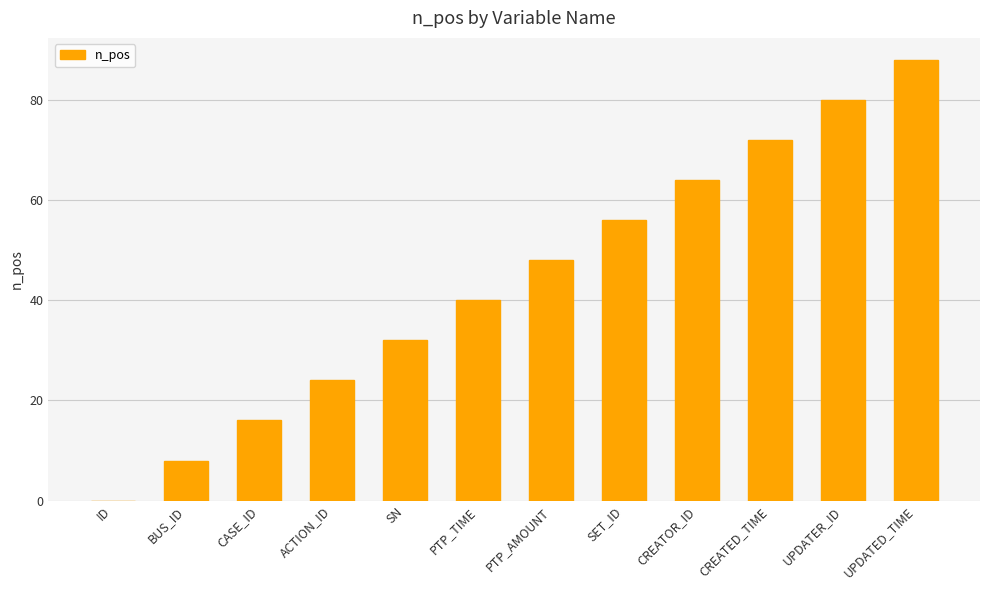

Count the number of categories in the chart.

12